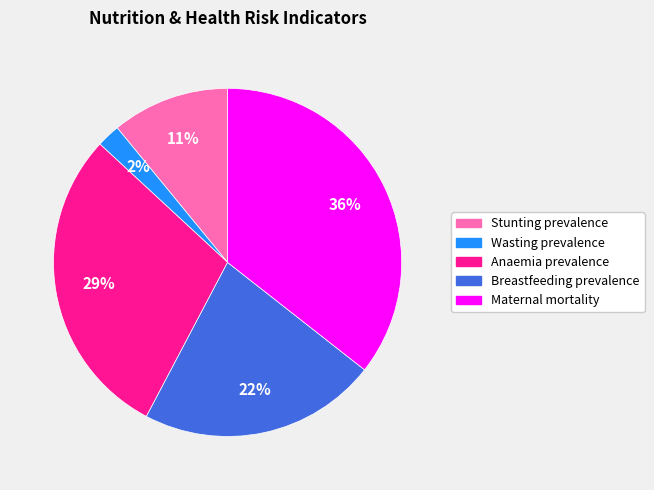

Between Anaemia prevalence and Maternal mortality, which is larger?

Maternal mortality